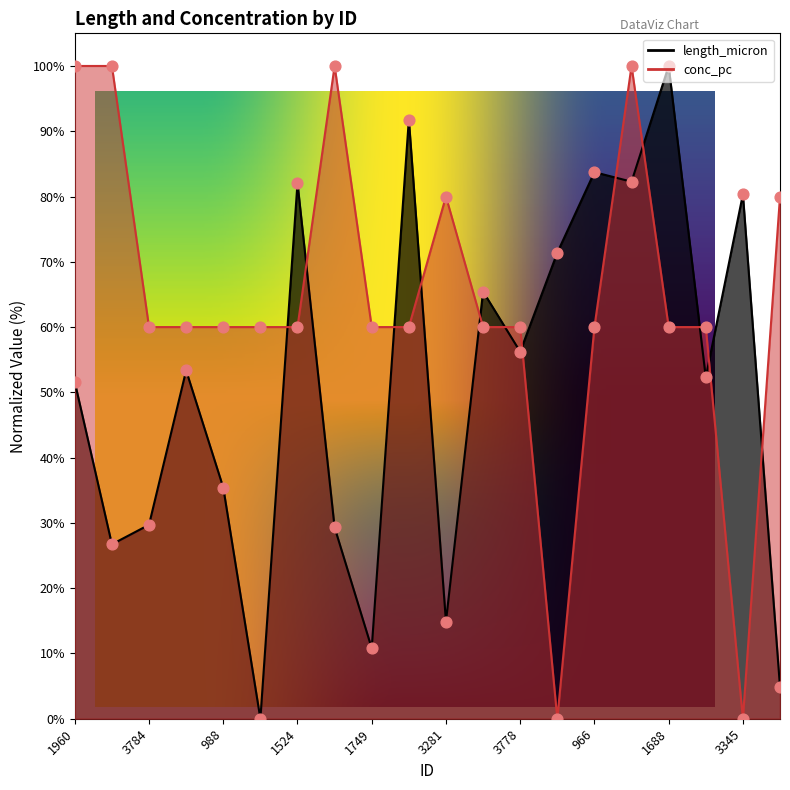

At how many categories does at least one series exceed 40?

20